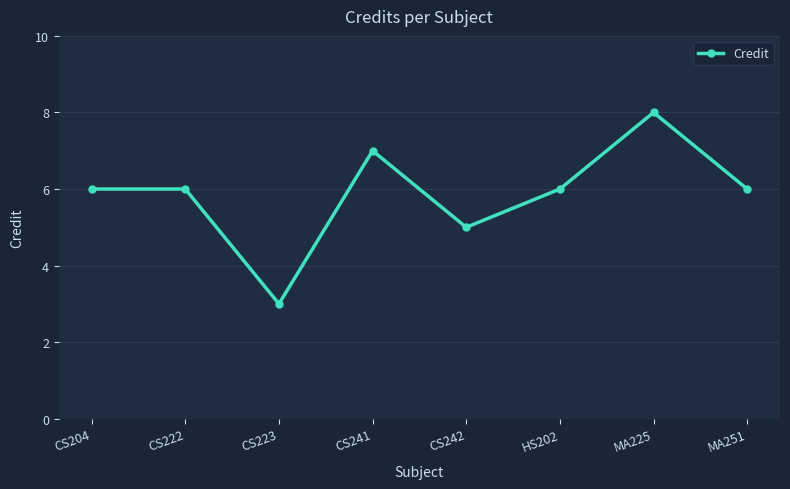

What is the minimum value shown in the chart?

3